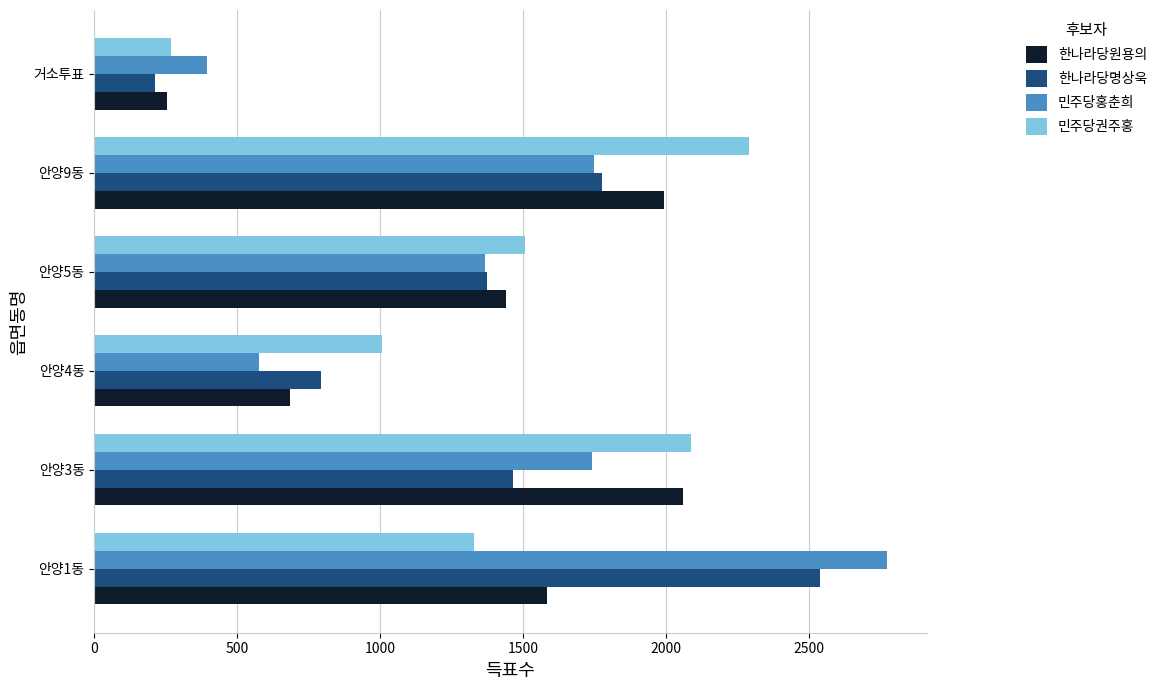

The value of 민주당홍춘희 at 안양9동 is 1749. True or false?

True